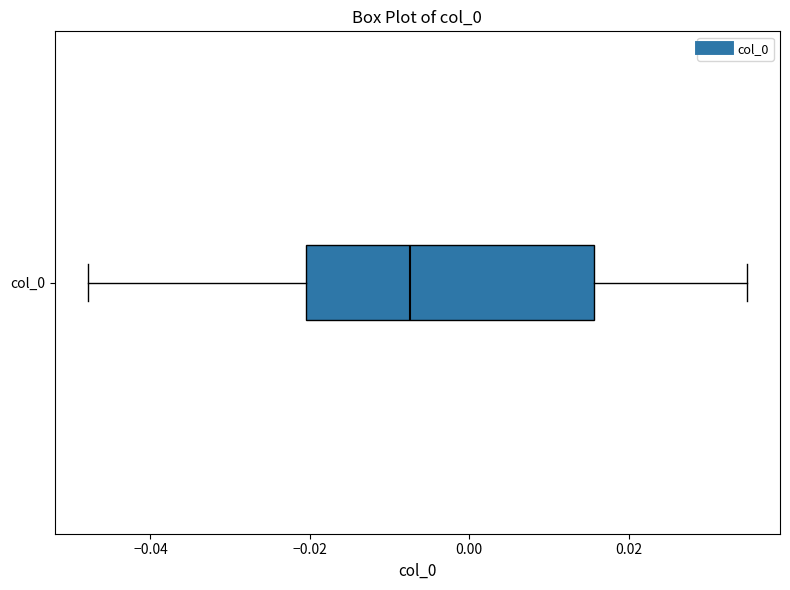

Where does the right whisker of the box for col_0 end on the x-axis? The values are not printed on the chart, so give them approximately, as read against the axis.

0.034